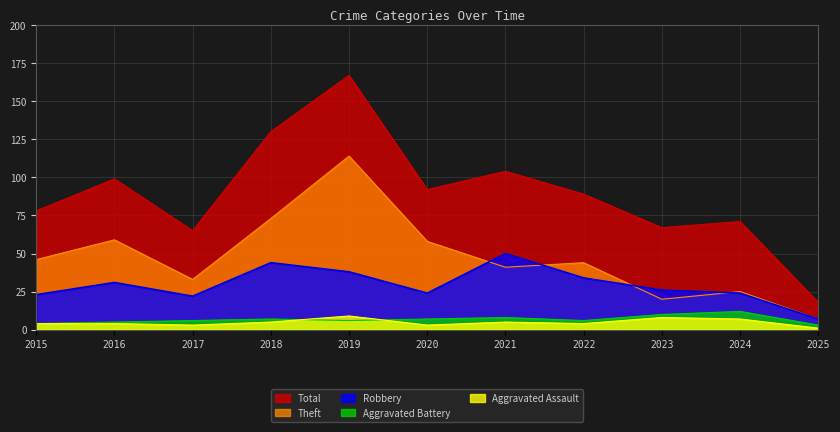

Does the chart have visible grid lines?

Yes